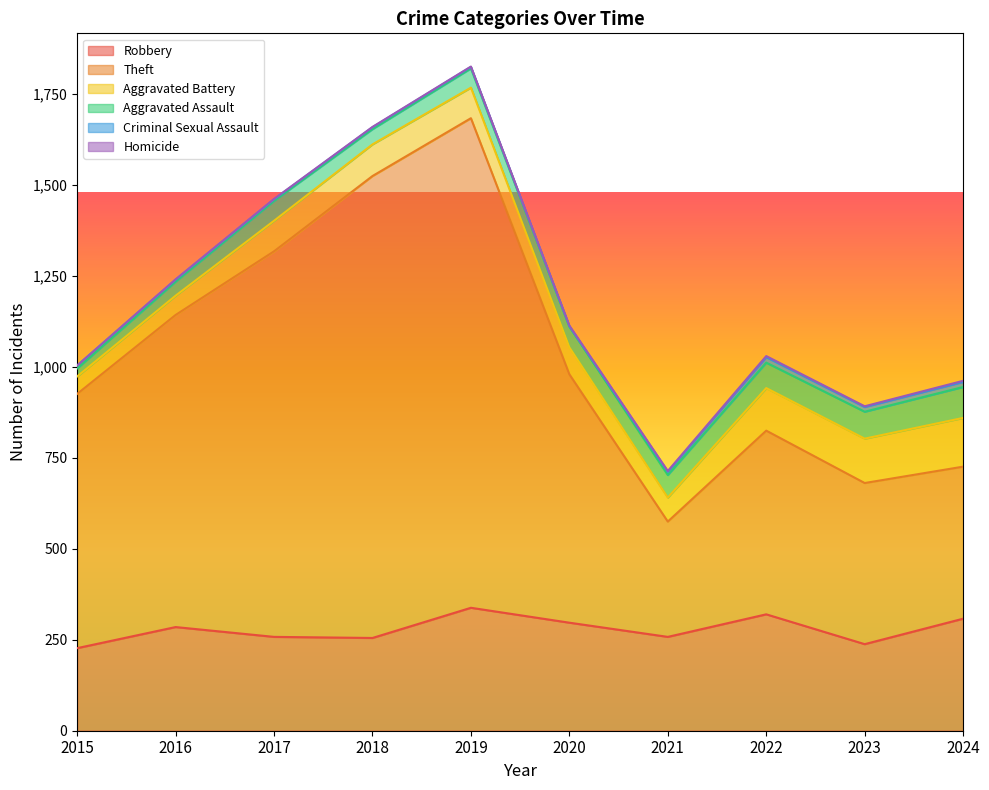

What are all the series names shown in the legend?

Robbery, Theft, Aggravated Battery, Aggravated Assault, Criminal Sexual Assault, Homicide